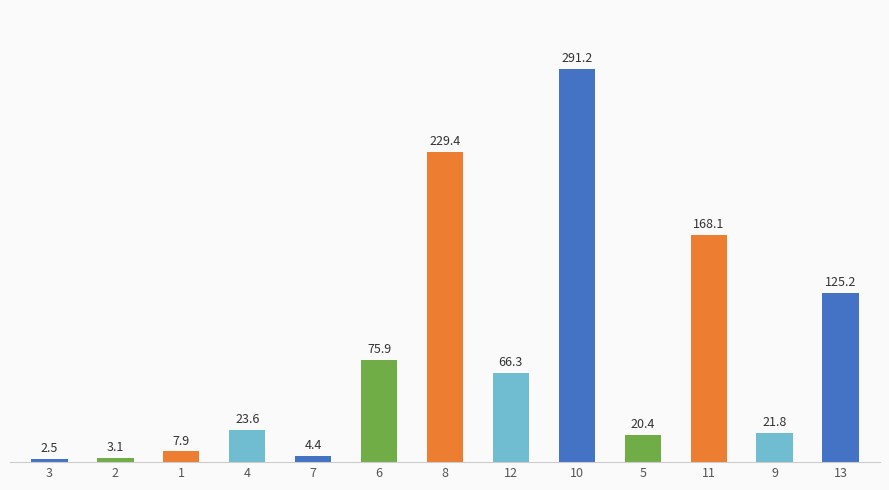

What is the change in value from 4 to 13?

+101.6